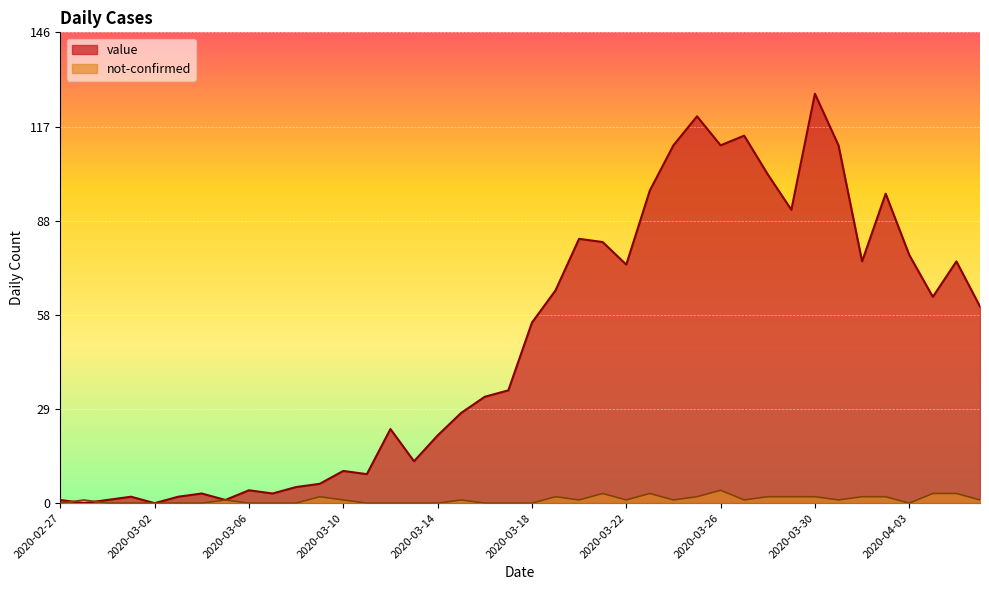

What position from the right is 2020-03-27?

11